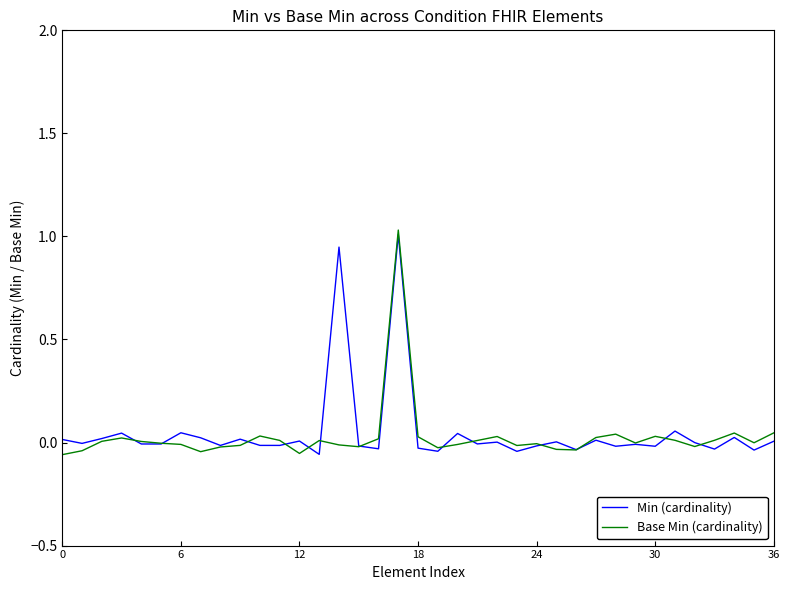

What are all the series names shown in the legend?

Min (cardinality), Base Min (cardinality)